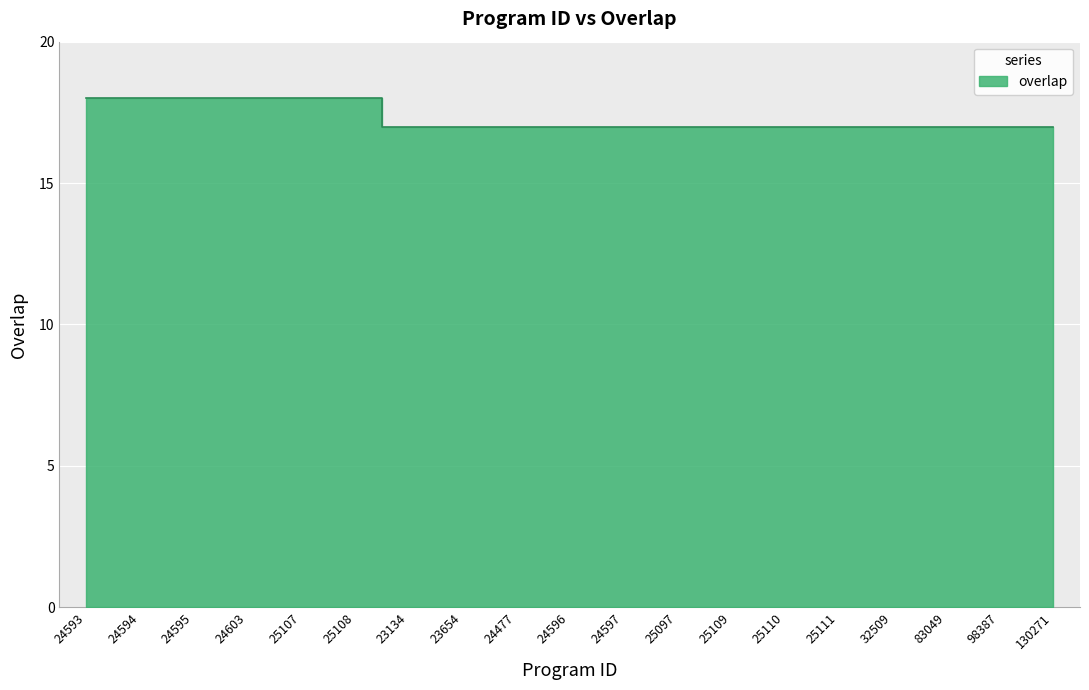

How many values exceed 17?

6